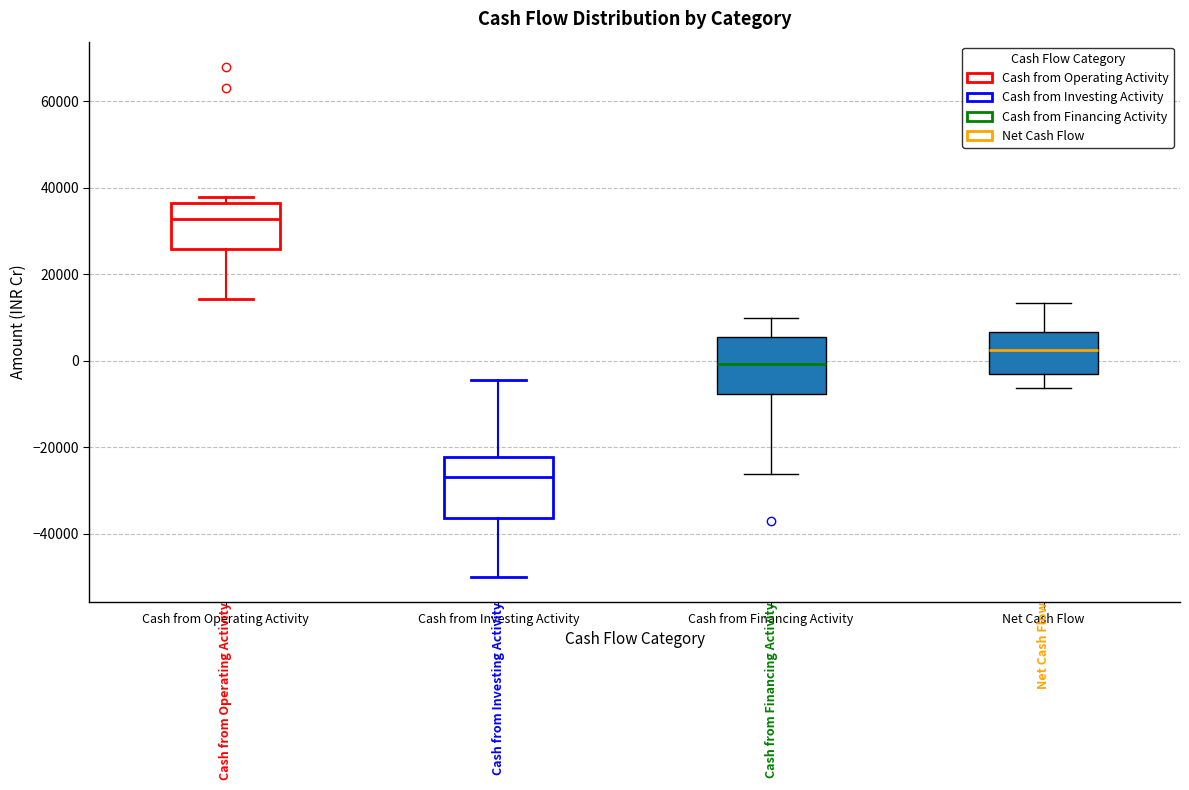

Reading left to right, read every box against the y-axis: the position of its median line, the range the box covers, and the ends of its whiskers. The values are not printed on the chart, so give them approximately, as read against the axis.

Cash from Operating Activity: median 32000, box 26000 to 36000, whiskers 14000 to 38000
Cash from Investing Activity: median -26000, box -36000 to -22000, whiskers -50000 to -4000
Cash from Financing Activity: median 0, box -8000 to 6000, whiskers -26000 to 10000
Net Cash Flow: median 2000, box -4000 to 6000, whiskers -6000 to 14000